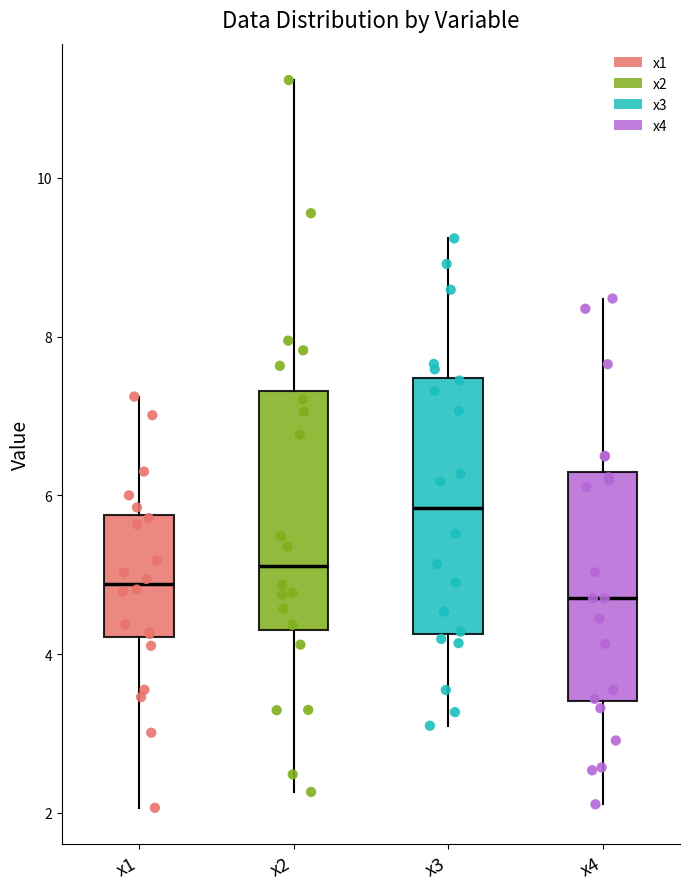

Where does the median line of the box for x3 sit on the y-axis? The values are not printed on the chart, so give them approximately, as read against the axis.

5.8